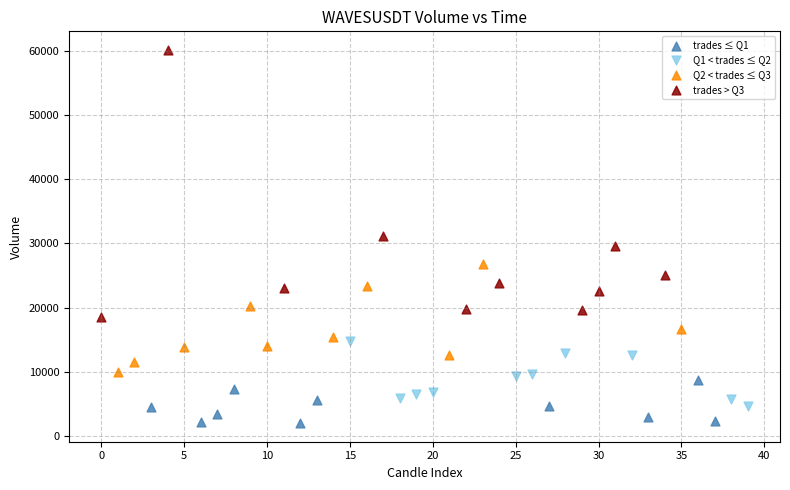

Which series reaches the minimum Y coordinate?

trades ≤ Q1